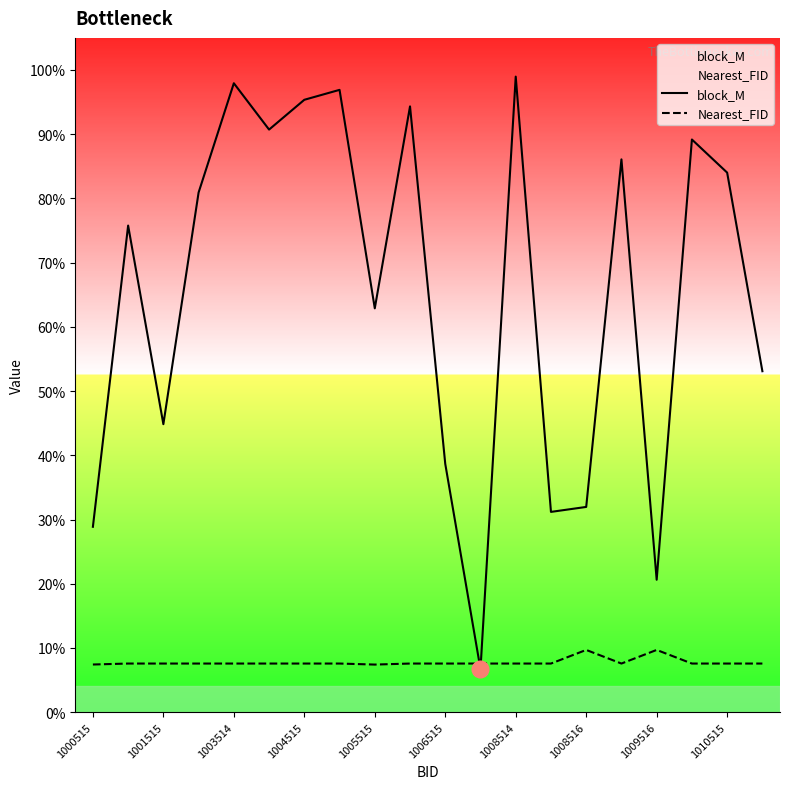

Between which two adjacent categories do block_M and Nearest_FID first intersect?

10 and 11